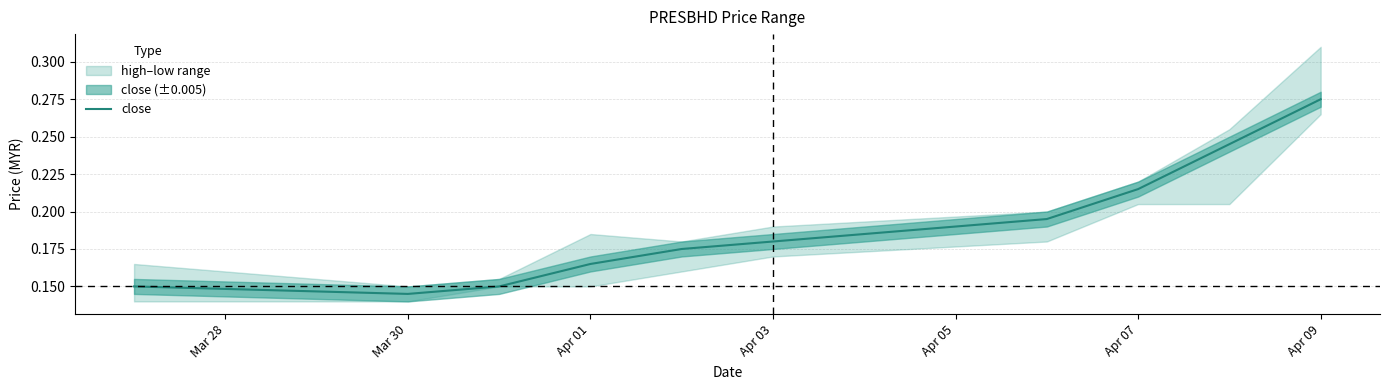

At which label is the value closest to 0?

Mar 30